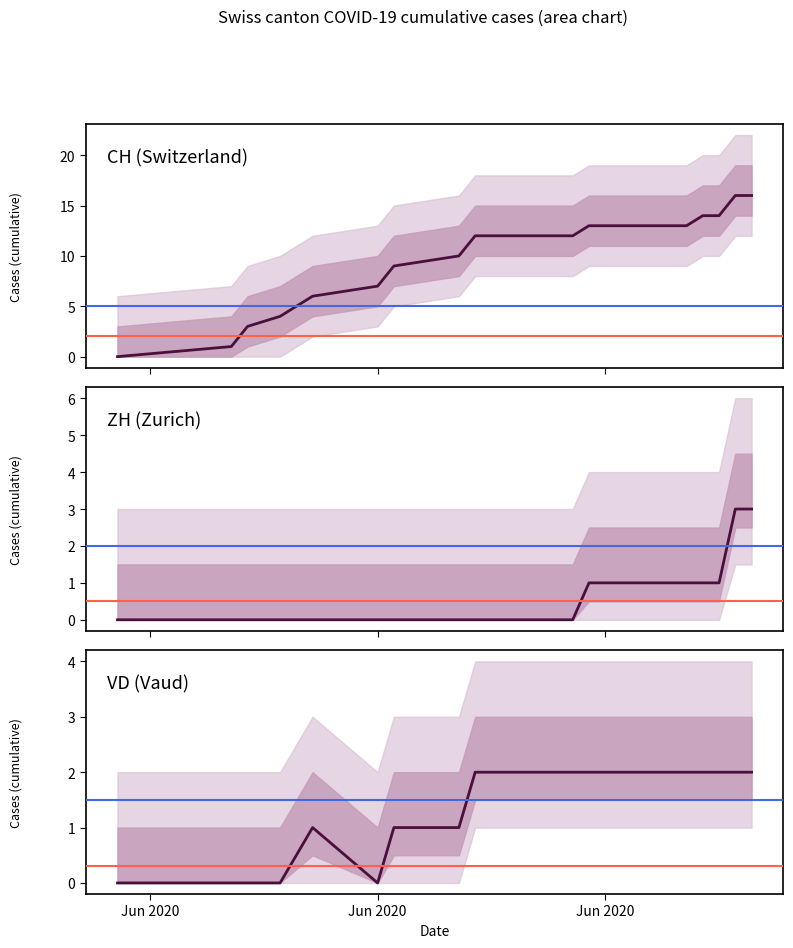

List the series in order of their peak value, lowest first.

VD (Vaud), ZH (Zurich), CH (Switzerland)